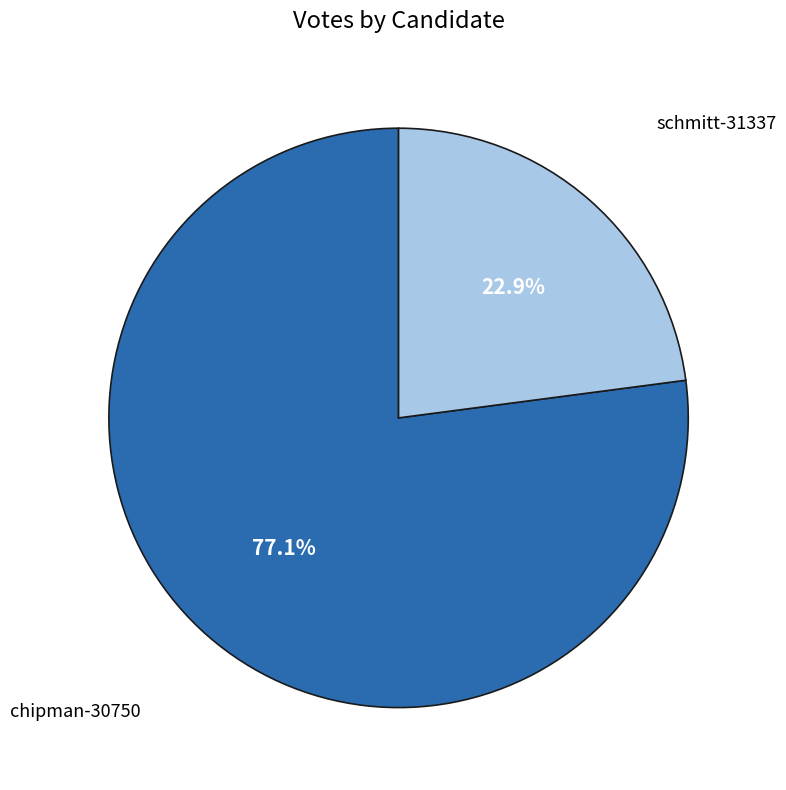

To the nearest percent, what is the average slice percentage?

50%